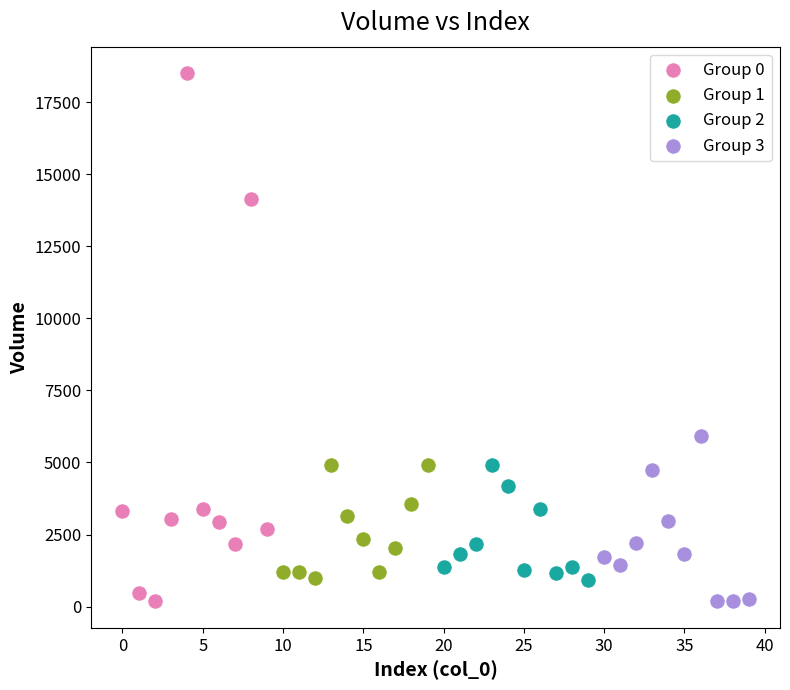

What are all the series names shown in the legend?

Group 0, Group 1, Group 2, Group 3